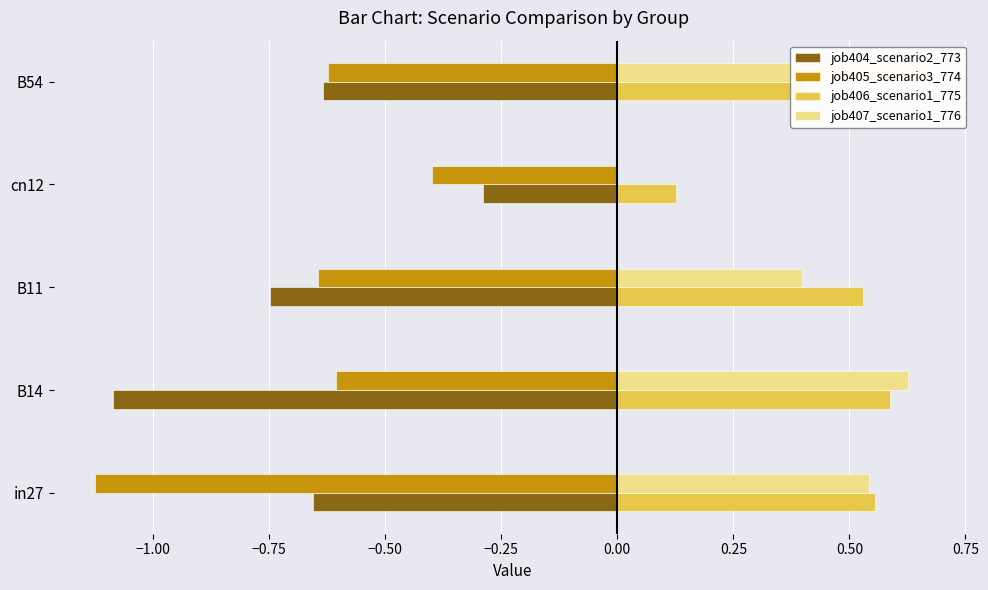

What is the difference between the highest and lowest values at B54?

1.3